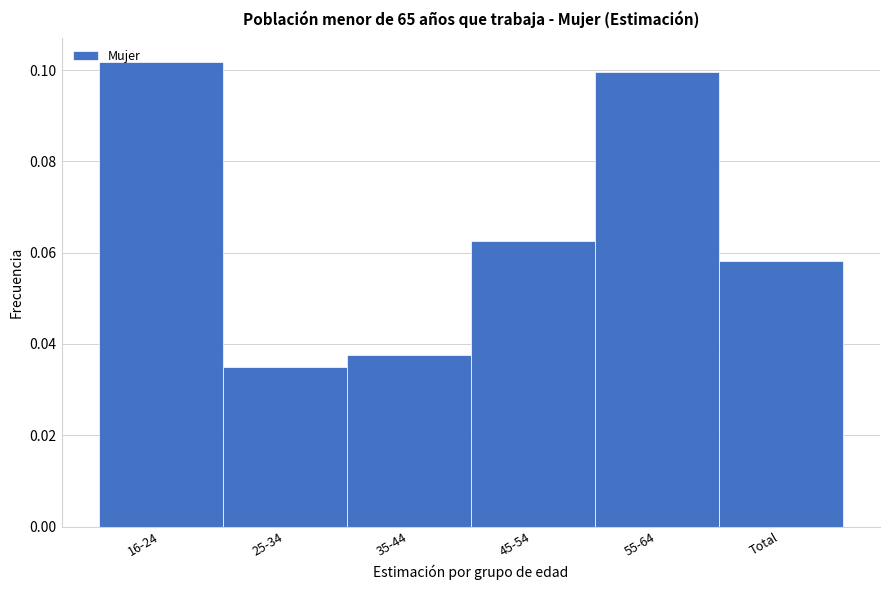

Where is the data nearest to the value 0?

25-34